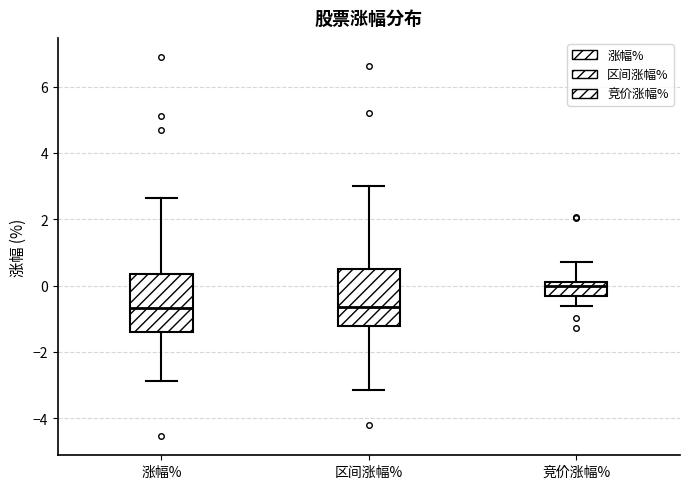

Where does the upper whisker of the box for 区间涨幅% end on the y-axis? The values are not printed on the chart, so give them approximately, as read against the axis.

3.0